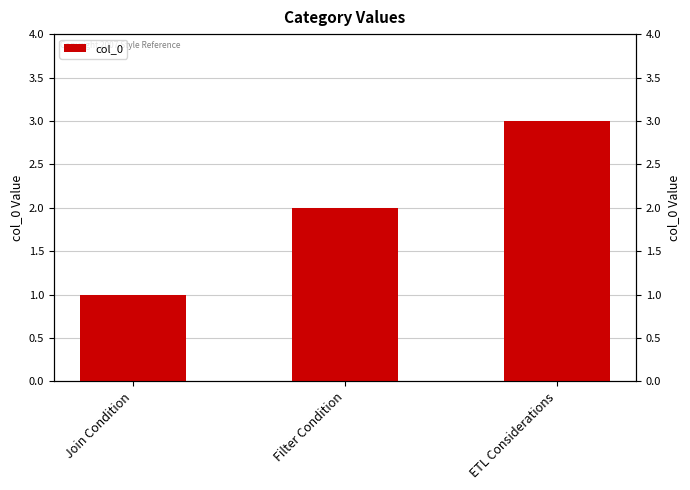

Count the values in the range 1 to 3.

3